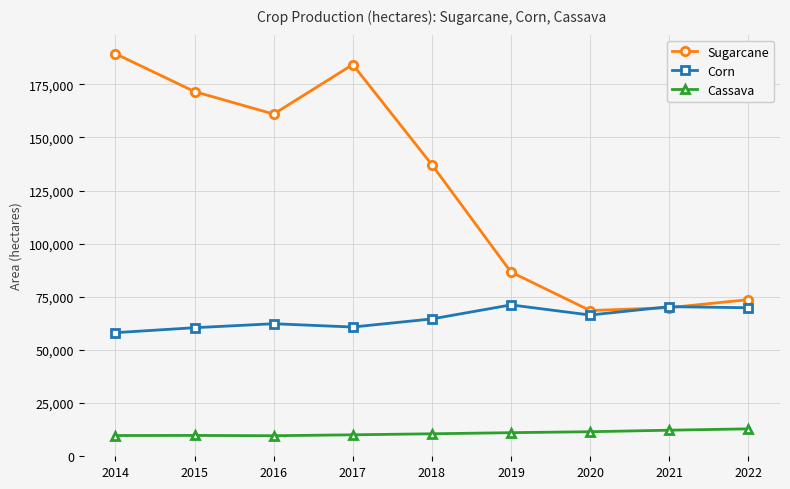

What value does the Cassava series have at 2014?

9757.0